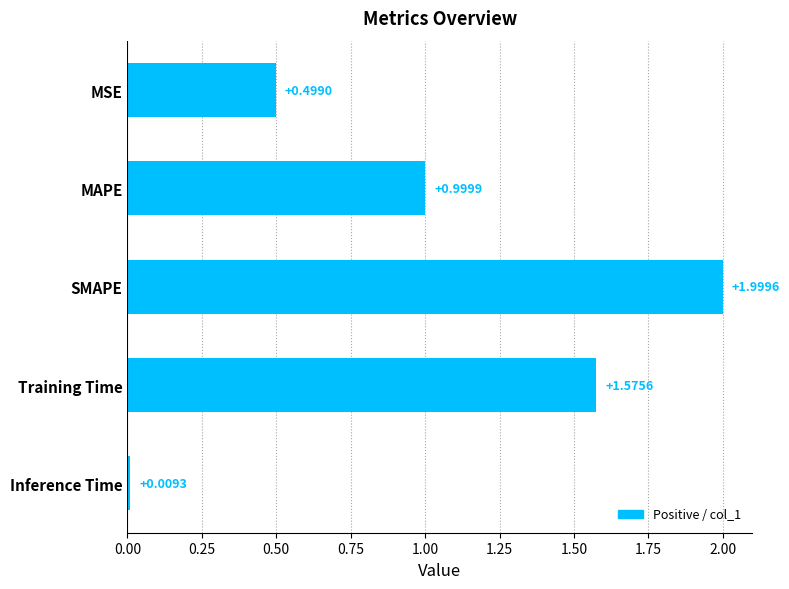

What is the change in value from MSE to Training Time?

+1.1